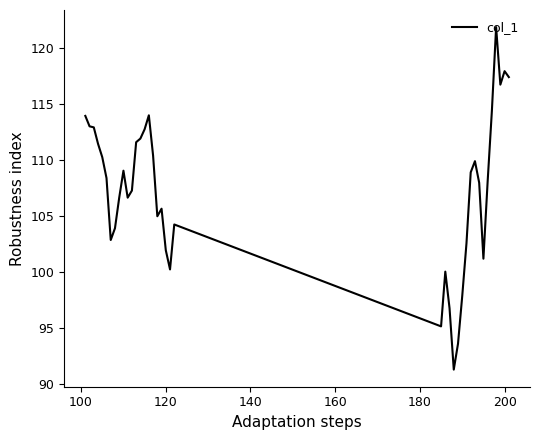

What is the maximum value shown in the chart?

121.8